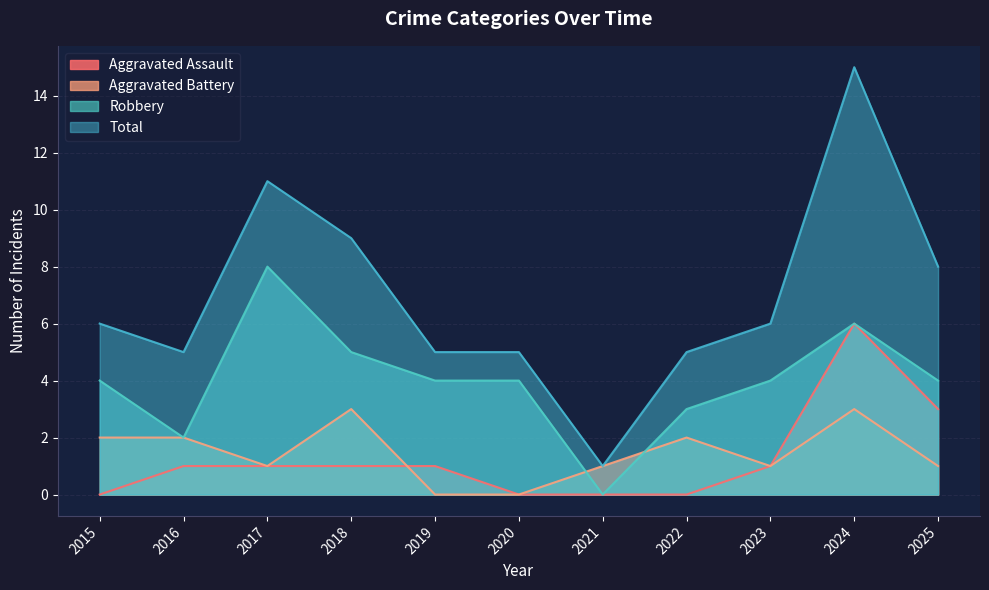

What are all the series names shown in the legend?

Aggravated Assault, Aggravated Battery, Robbery, Total